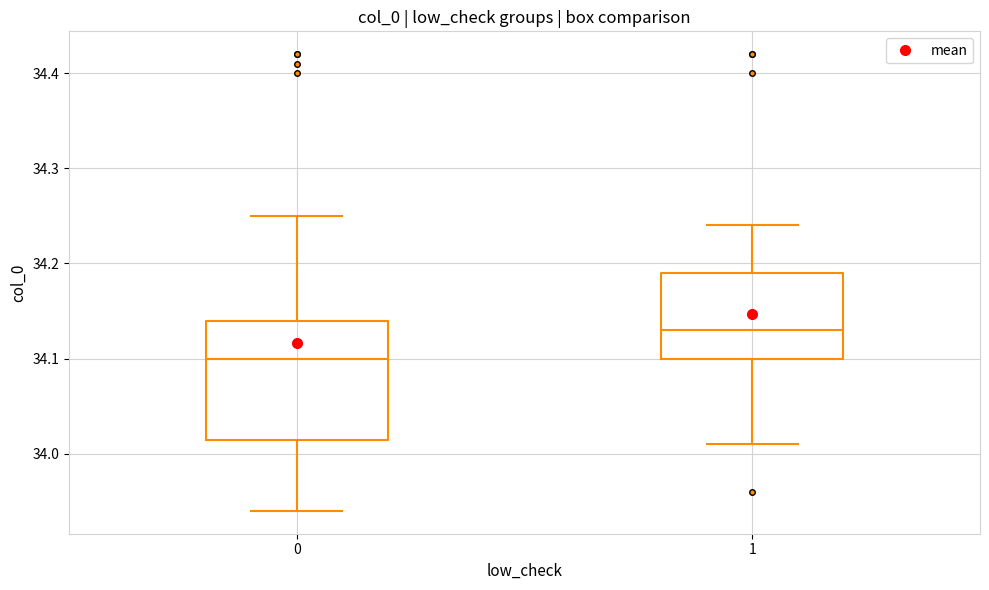

Reading left to right, transcribe this box plot: for each box, give where its median line is, the range the box spans, and where its two whiskers end, as read against the y-axis. The values are not printed on the chart, so give them approximately, as read against the axis.

0: median 34.10, box 34.02 to 34.14, whiskers 33.94 to 34.25
1: median 34.13, box 34.10 to 34.19, whiskers 34.01 to 34.24